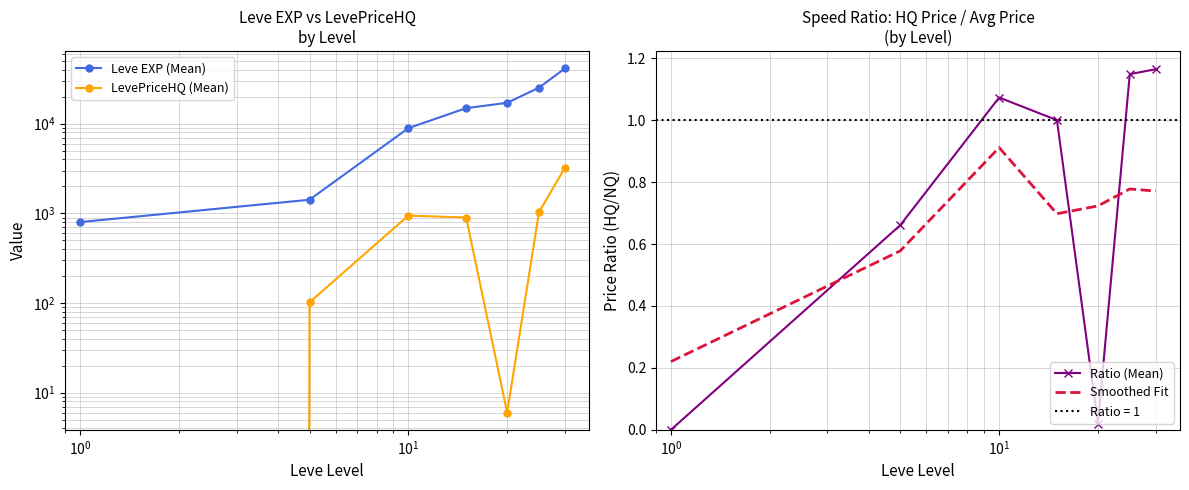

How many categories are shown in the chart?

7